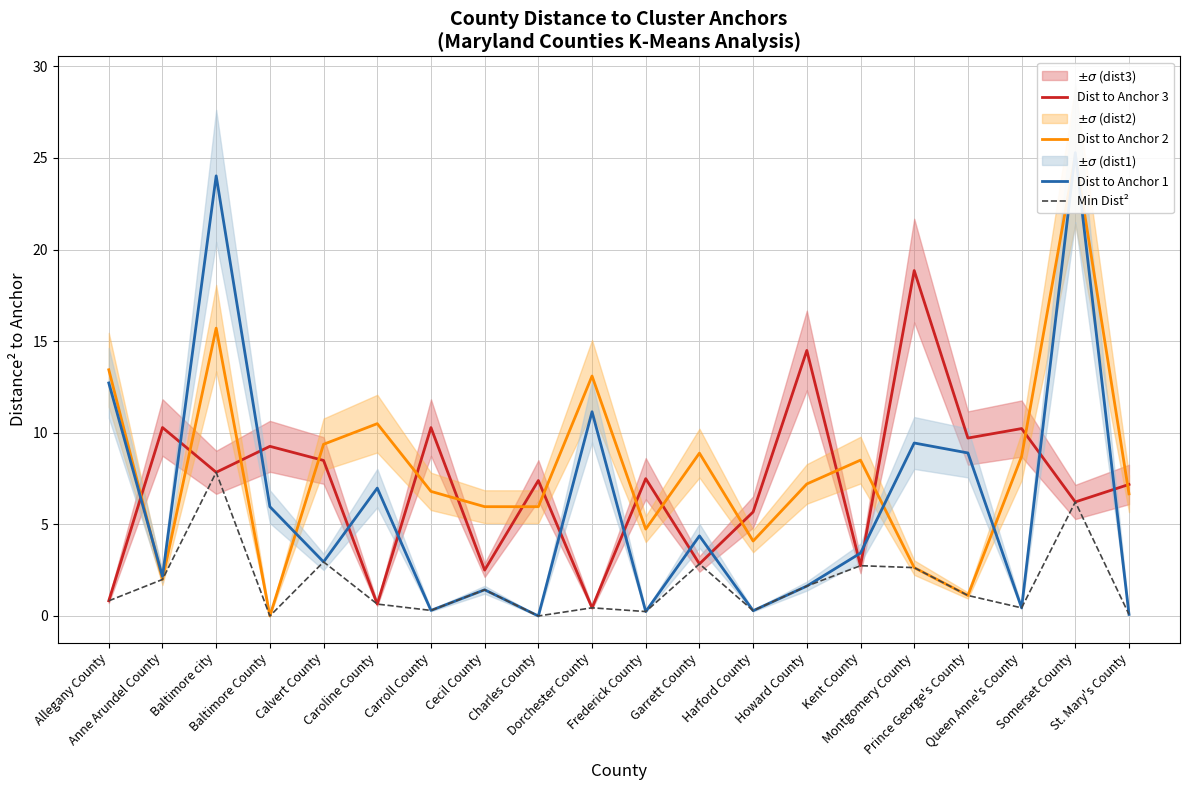

Where is the first local minimum for Dist to Anchor 3?

Baltimore city